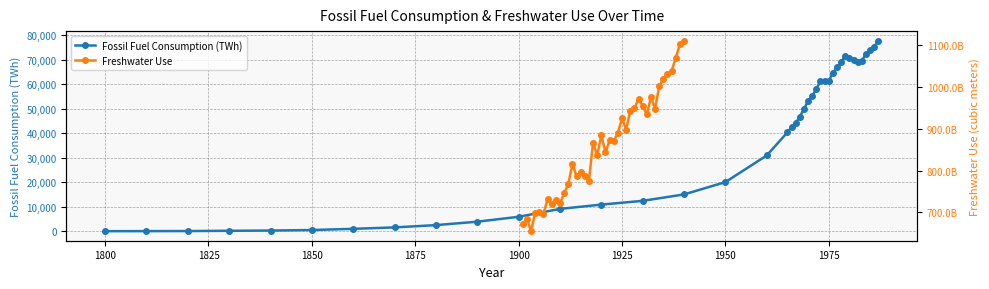

Count the number of data series in this chart.

2